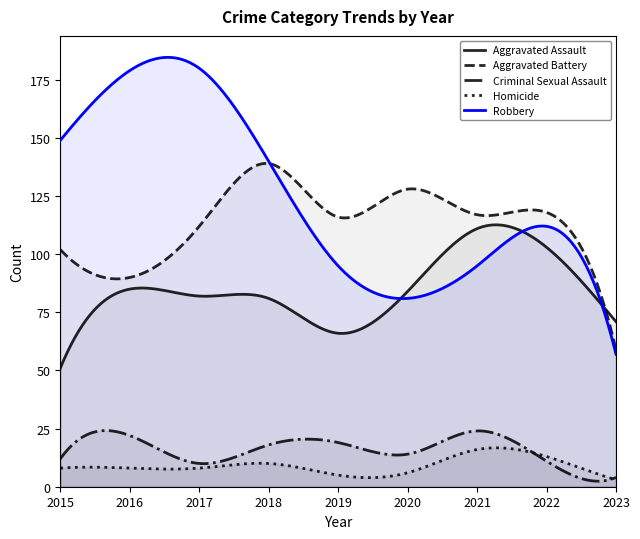

Which series changed the most between 2015 and 2018?

Aggravated Battery